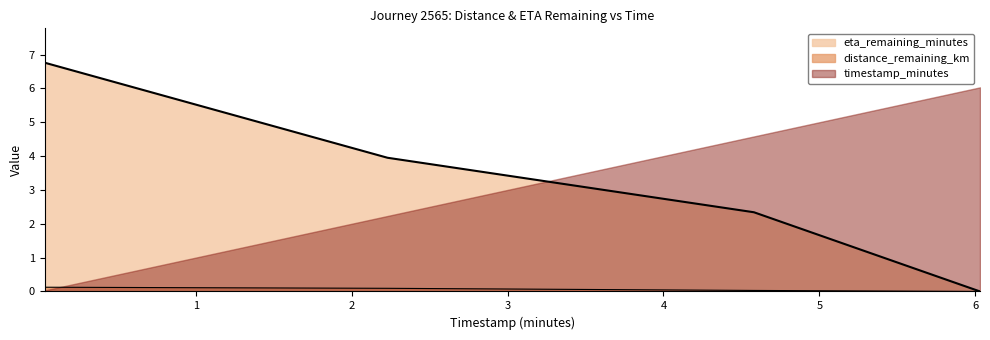

At how many categories does at least one series exceed 5?

2